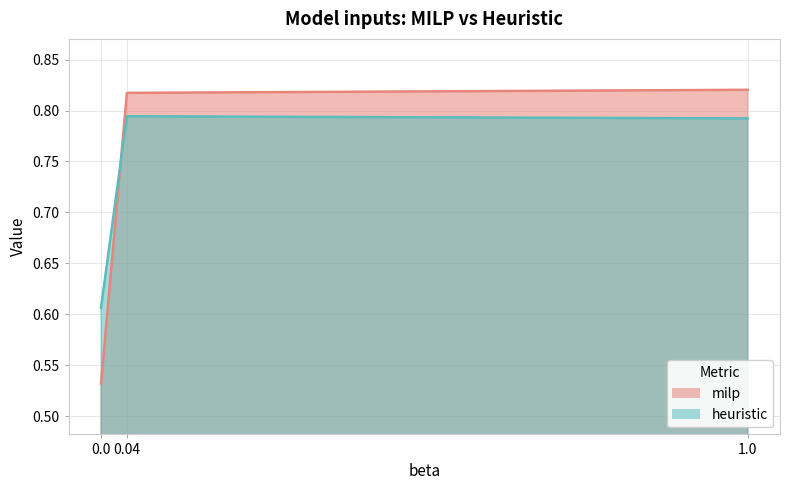

What is the value of the heuristic point at the 1st from the left?

0.6